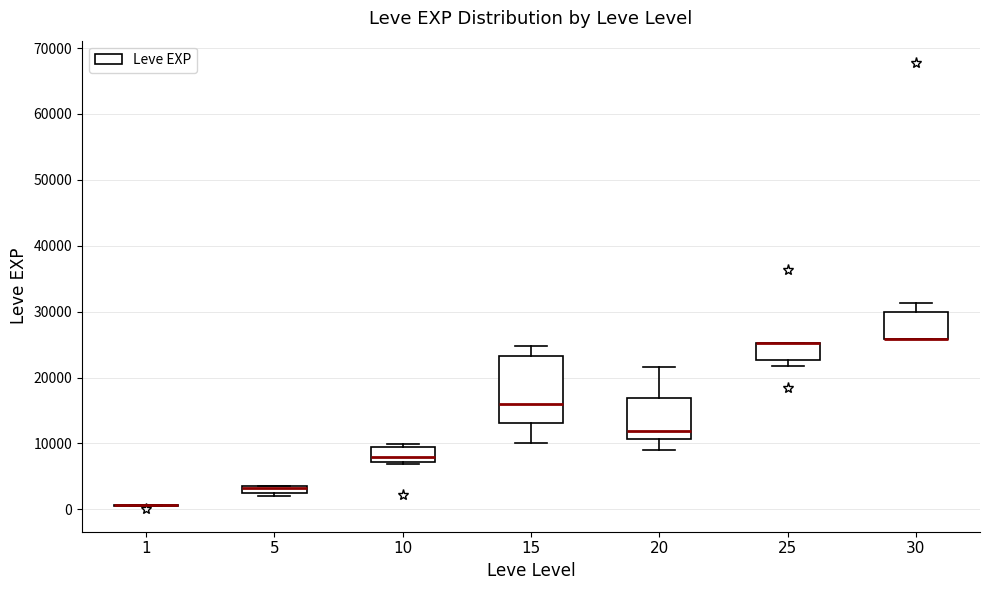

Comparing the boxes themselves (not the whiskers), which one is the tallest?

15